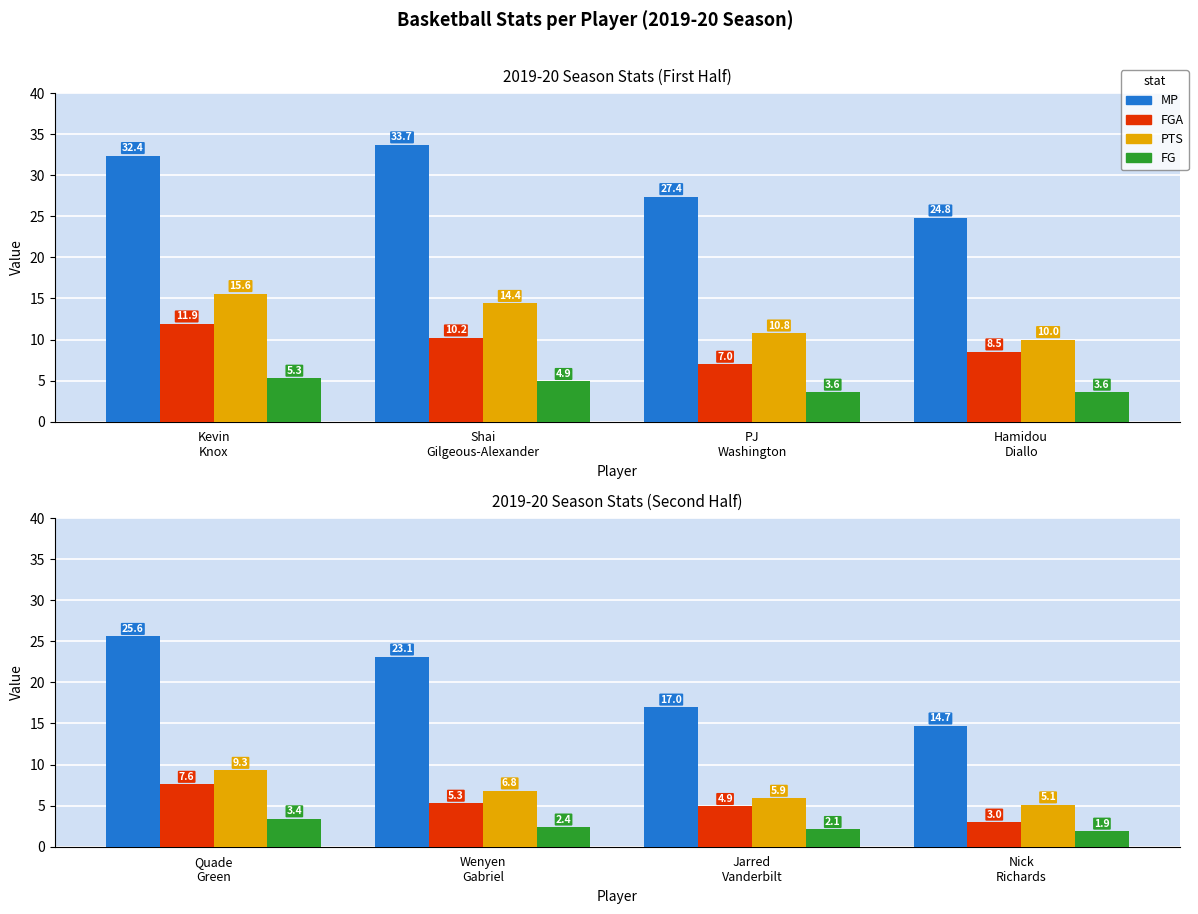

The value of FG at Jarred Vanderbilt is 3.6. True or false?

False